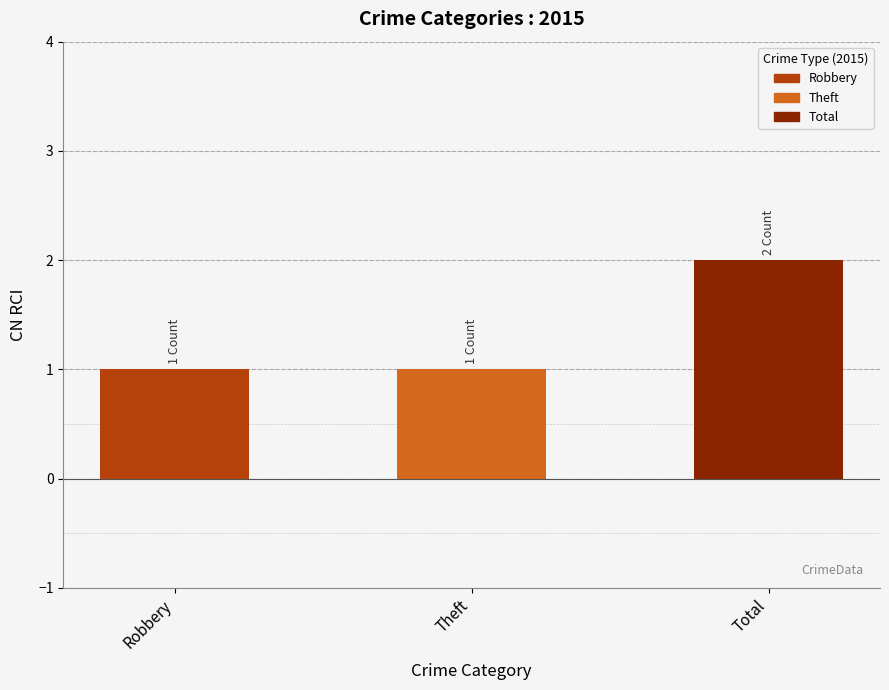

What position from the right is Theft?

2